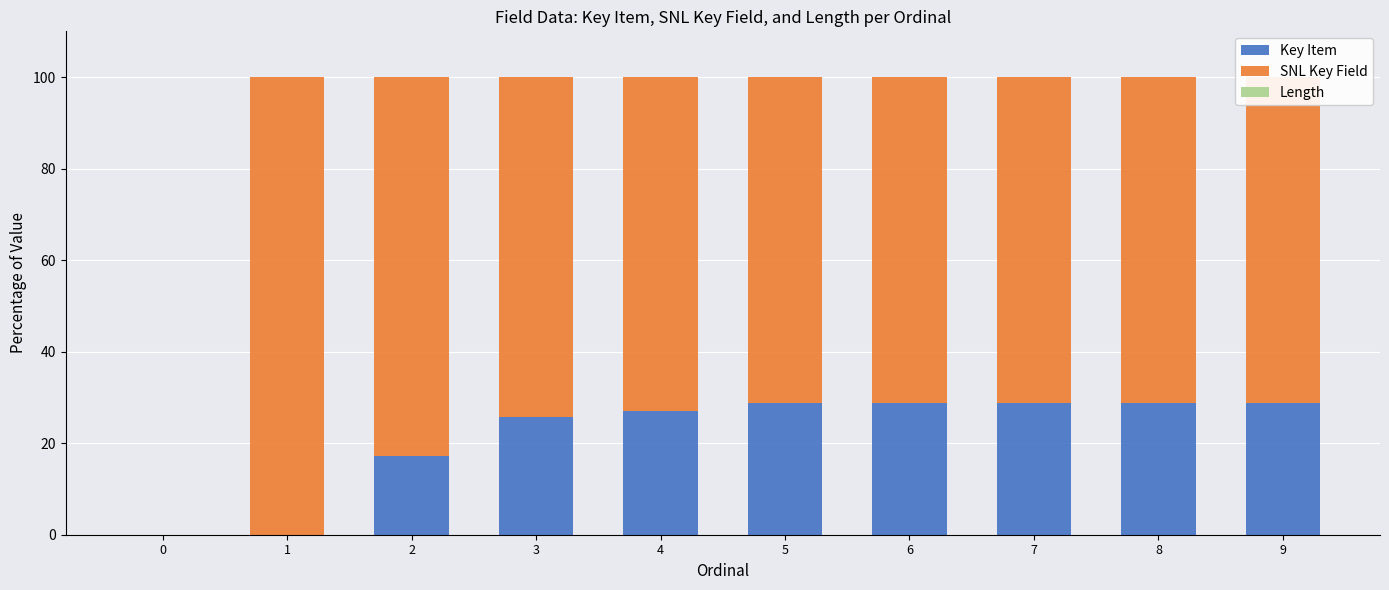

What is the sum of all Key Item values?

214.0